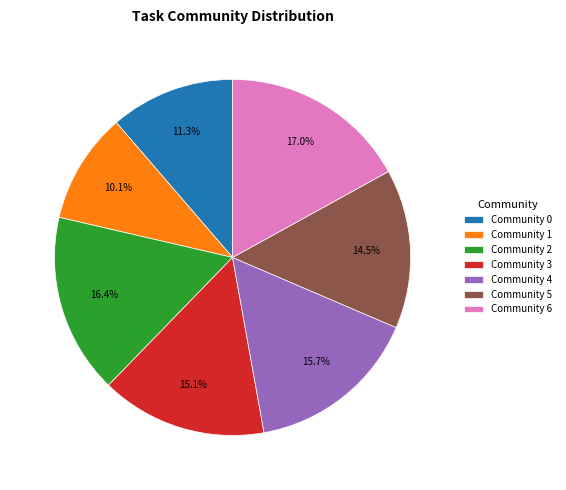

Combined, what portion of the pie is Community 2 and Community 0?

27.7%